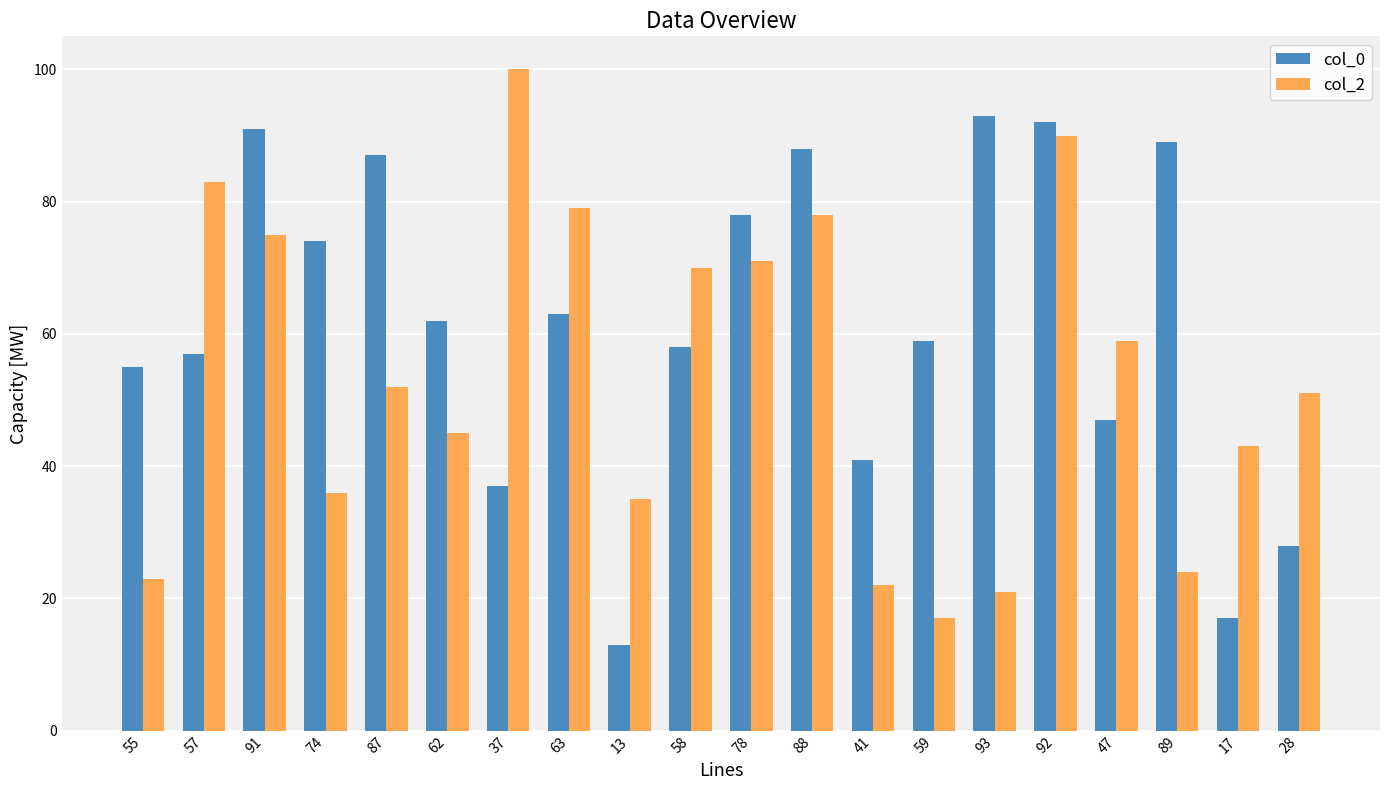

The value of col_2 at 87 is 81. True or false?

False